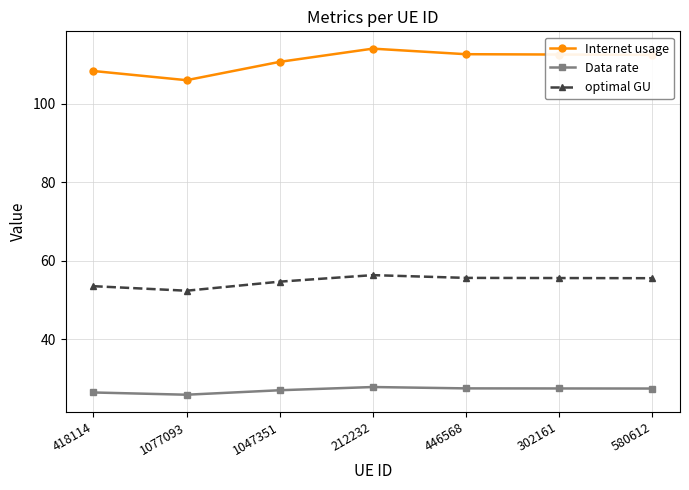

Where is the first local minimum for optimal GU?

1077093